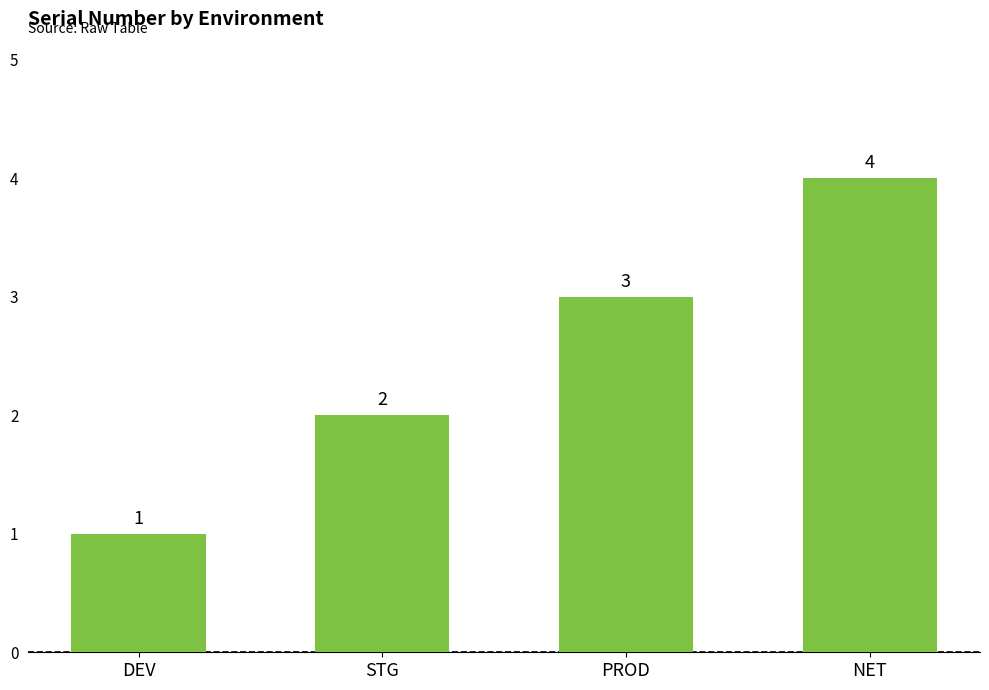

True or false: the data shows 2 at STG.

True